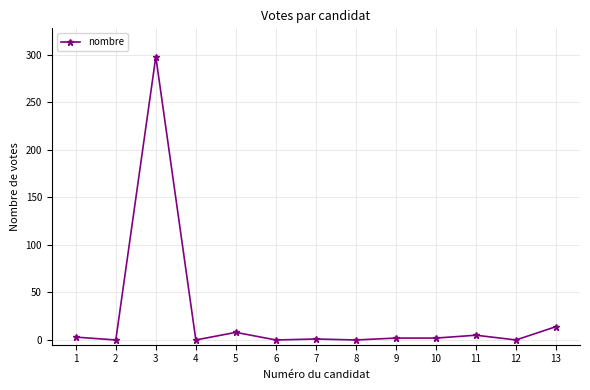

Approximately how many times larger is the value at 1 compared to 10?

1.5